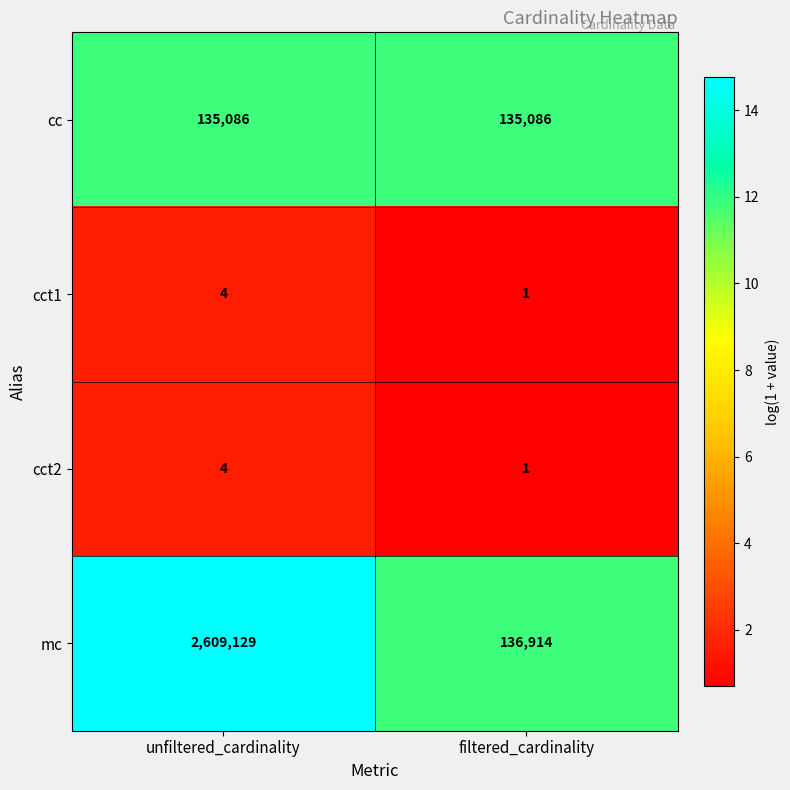

Which series has the widest spread of values?

mc